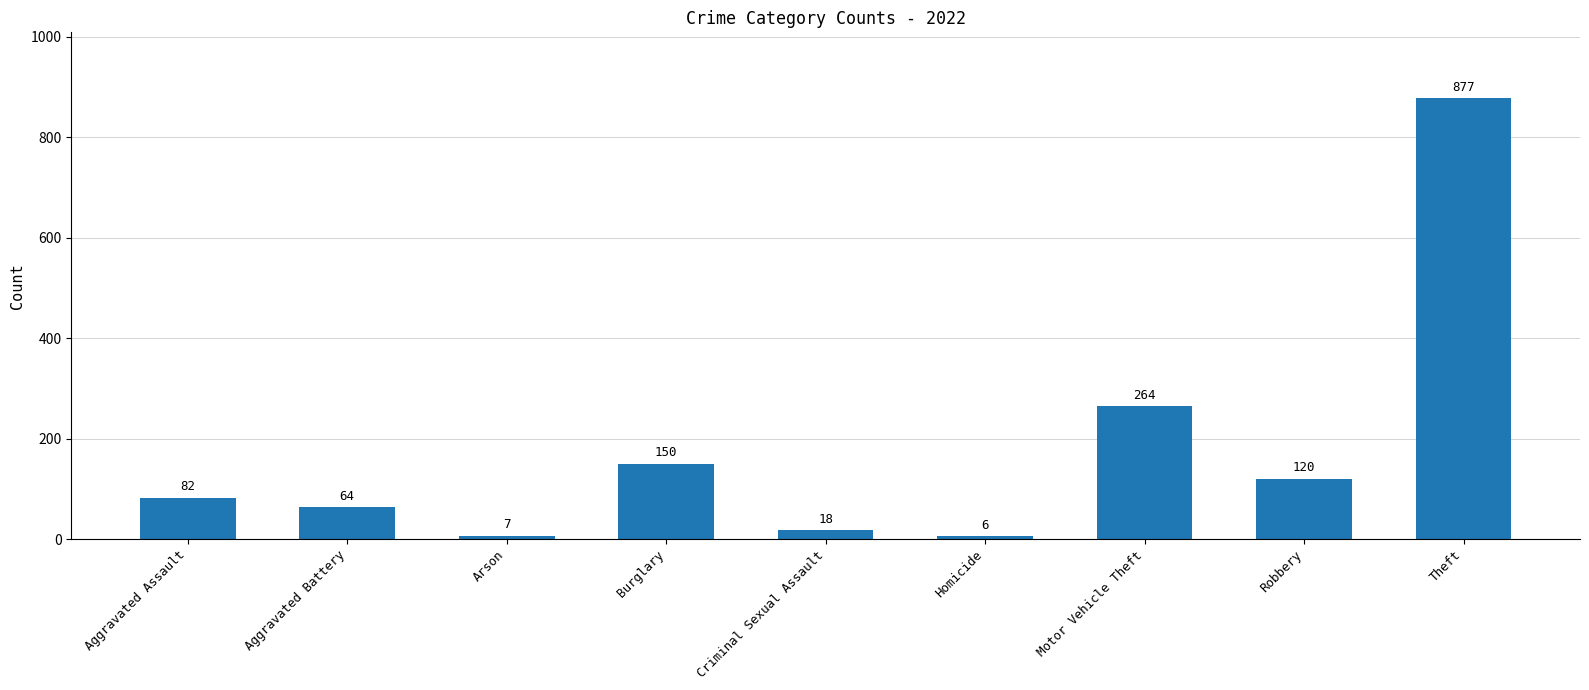

Which label corresponds to the smallest value in the chart?

Homicide